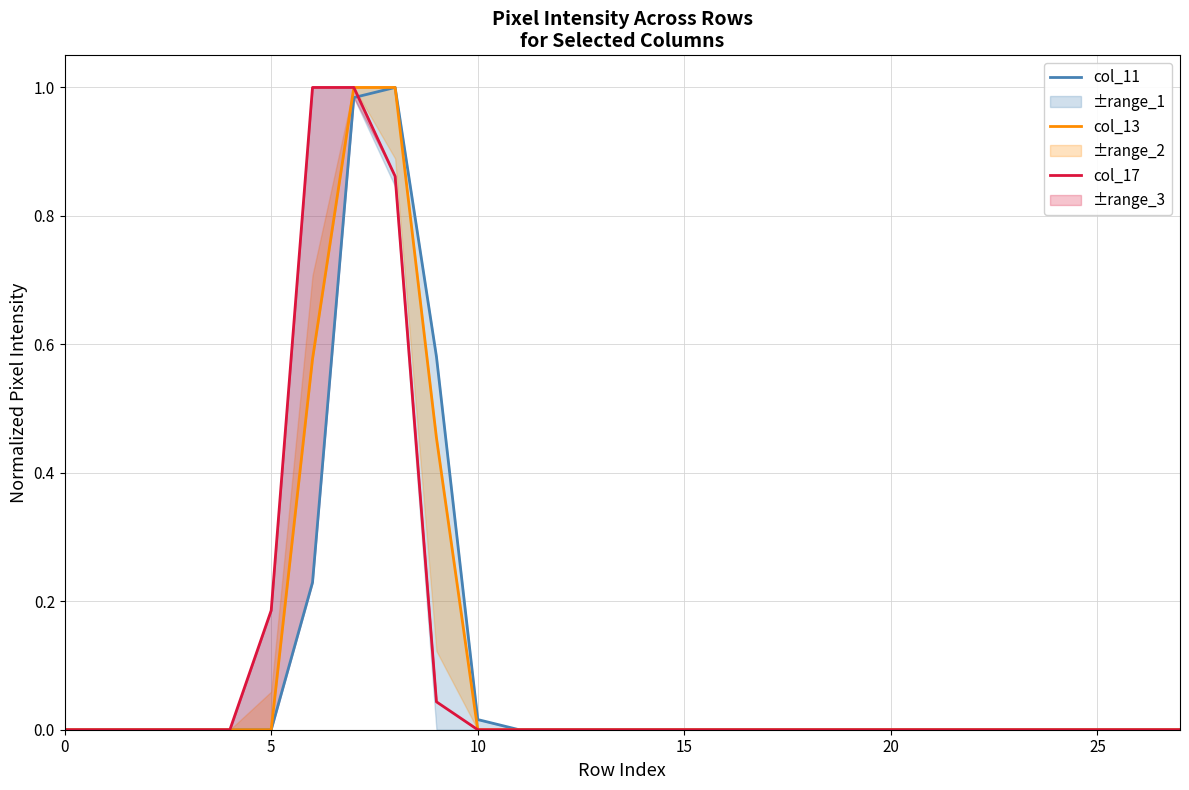

Between 12 and 15, which series saw the biggest shift?

col_11